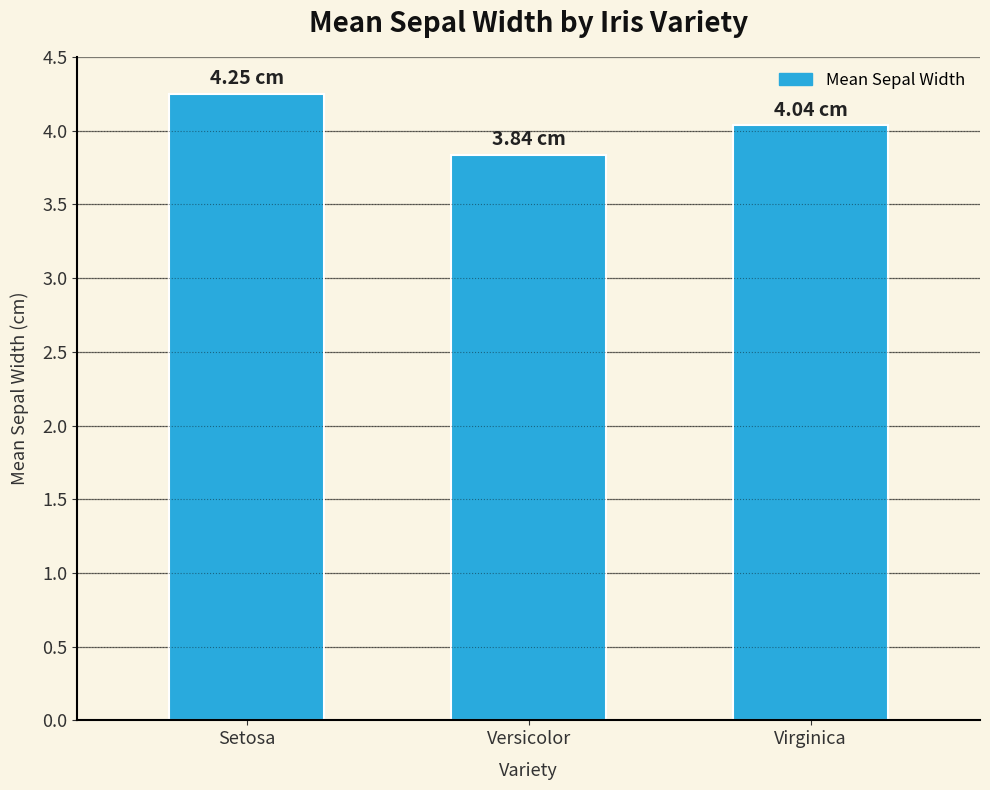

At which category does the chart reach its minimum across all series?

Versicolor